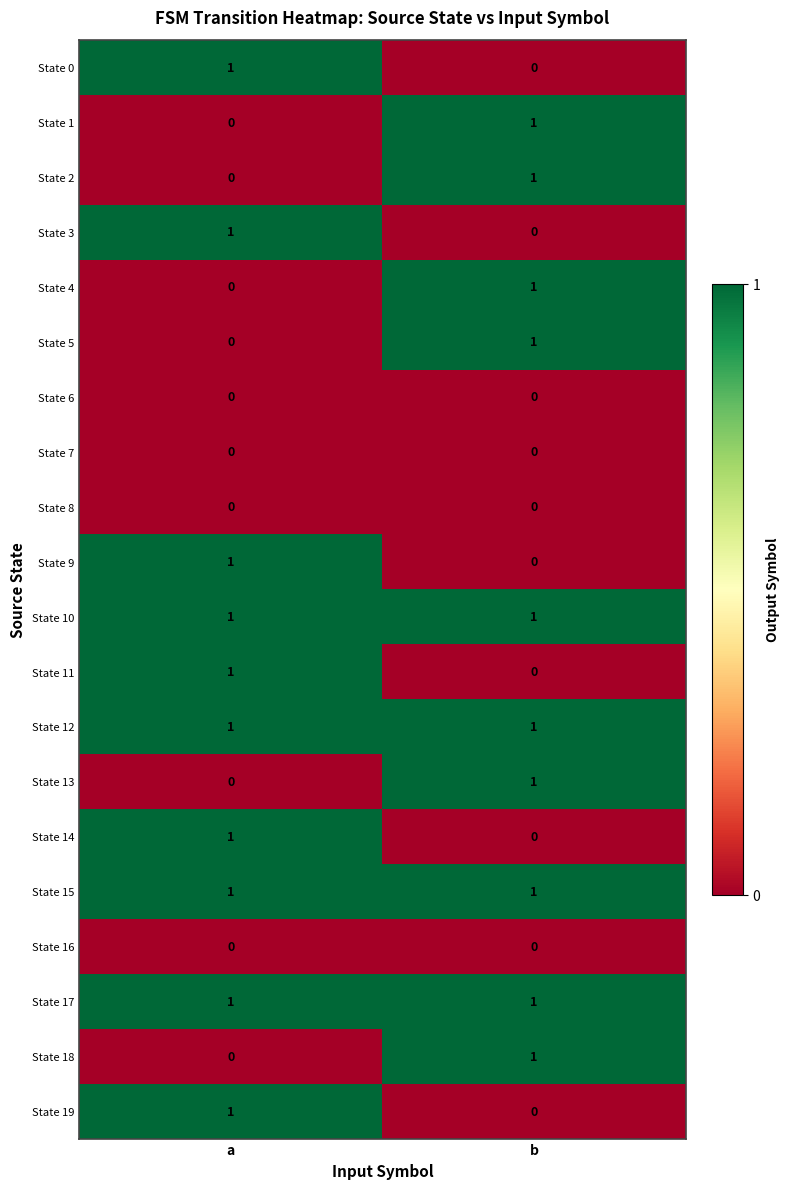

How many positive values does the State 19 series have?

1